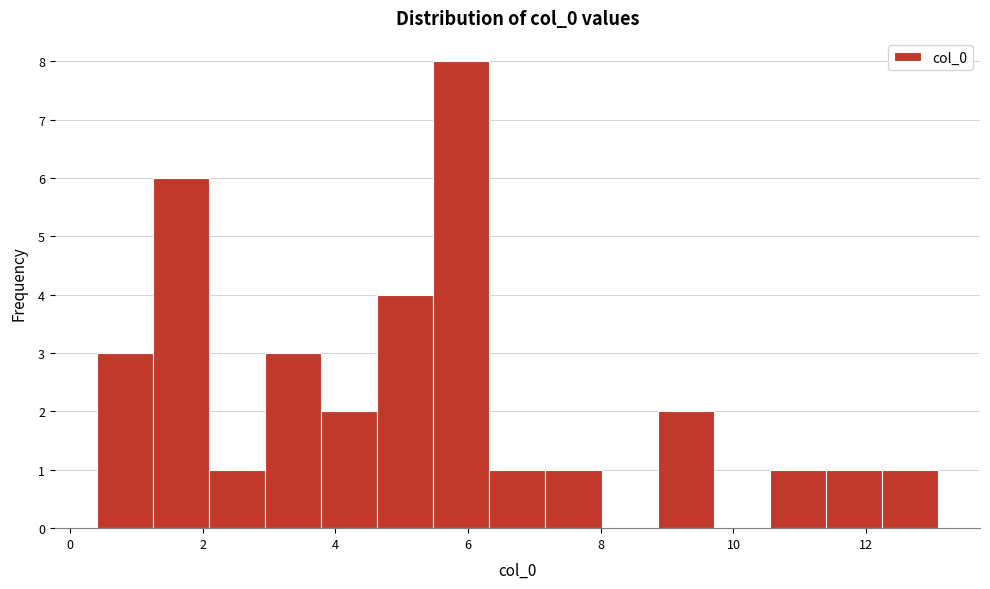

Reading left to right, list every bar in this chart as the range it spans on the x-axis followed by its height. Neither the bar edges nor the heights are printed on the chart, so give them approximately, as read against the axes.

0.4 to 1.2: 3
1.2 to 2.0: 6
2.0 to 3.0: 1
3.0 to 3.8: 3
3.8 to 4.6: 2
4.6 to 5.4: 4
5.4 to 6.4: 8
6.4 to 7.2: 1
7.2 to 8.0: 1
8.0 to 8.8: 0
8.8 to 9.8: 2
9.8 to 10.6: 0
10.6 to 11.4: 1
11.4 to 12.2: 1
12.2 to 13.0: 1